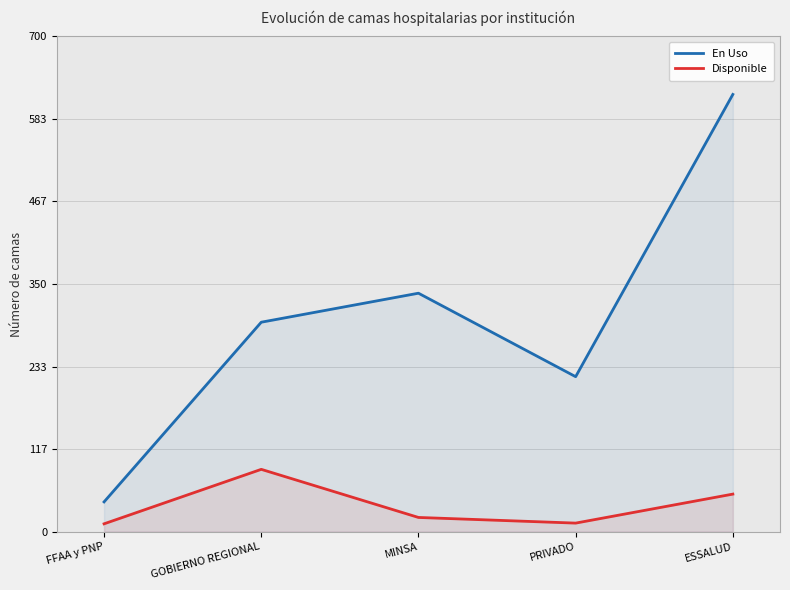

At which category is the sum across all series the highest?

ESSALUD